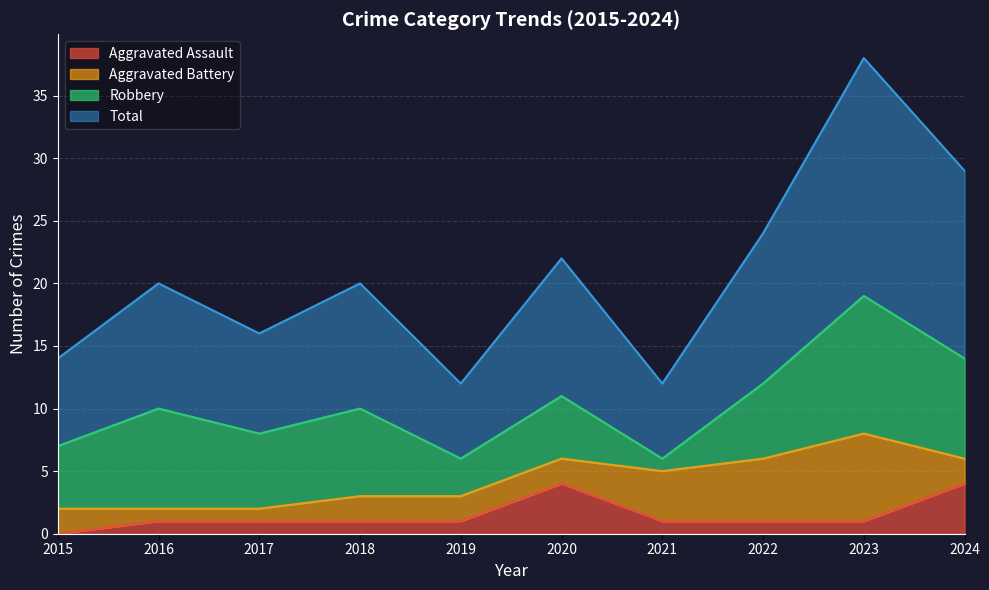

How many lines are shown in the chart?

4